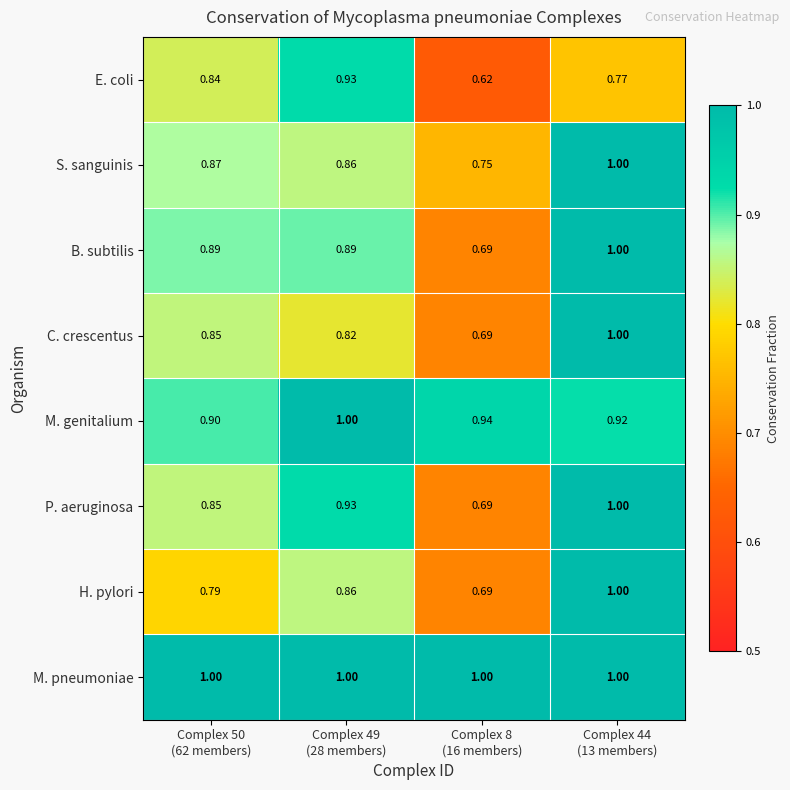

Which series has the largest total across all categories?

M. pneumoniae